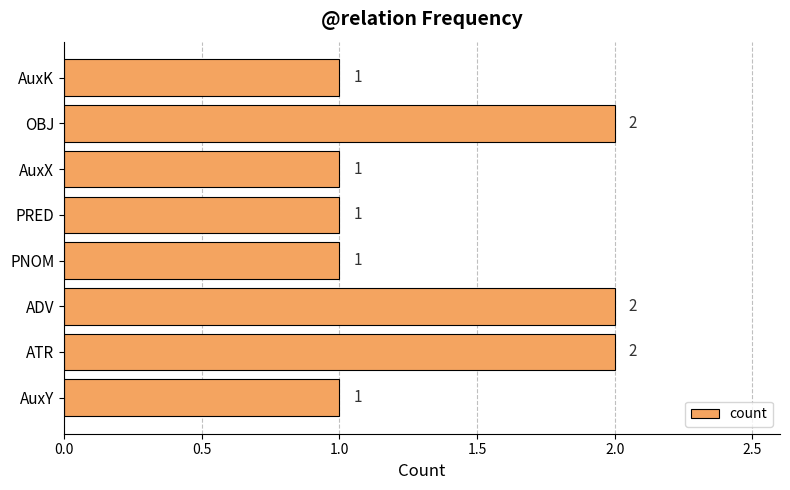

Is it true that the value at ATR is 3?

False